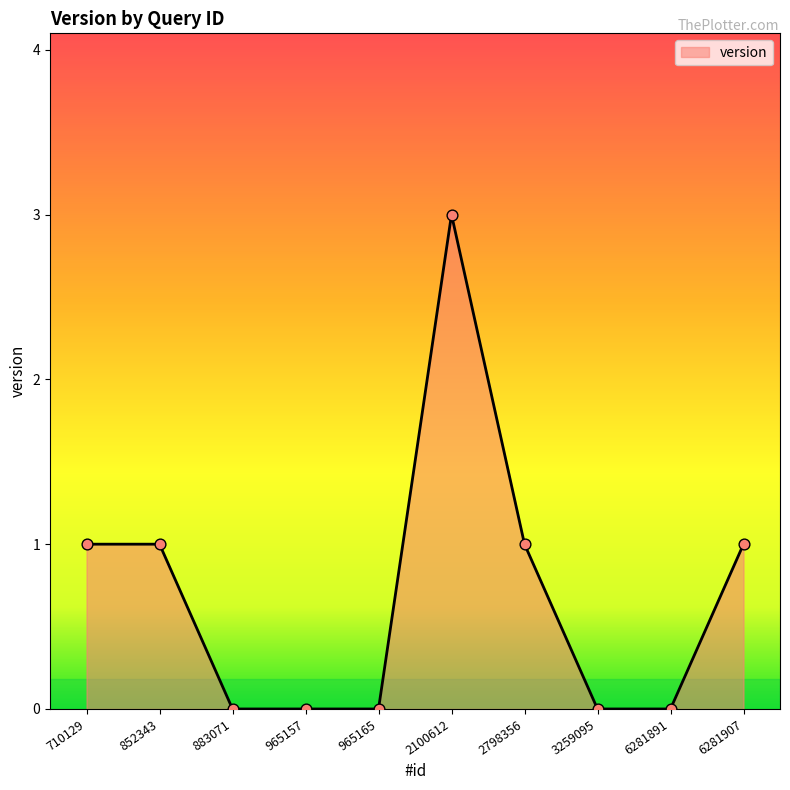

What is the change in value from 2798356 to 3259095?

-1